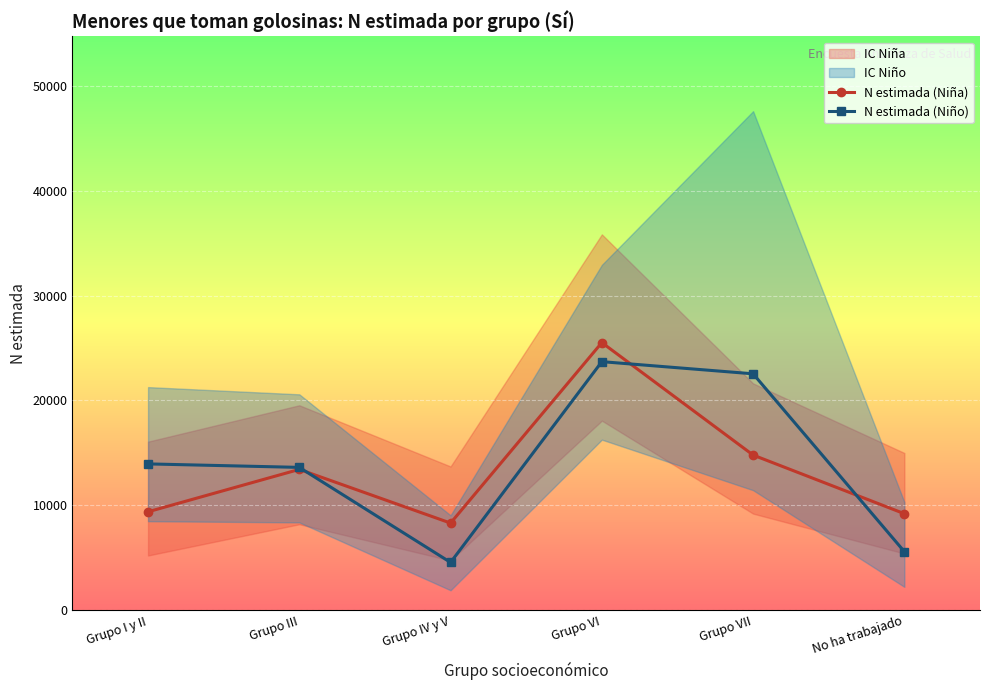

What is the total value across all series at Grupo VII?

37327